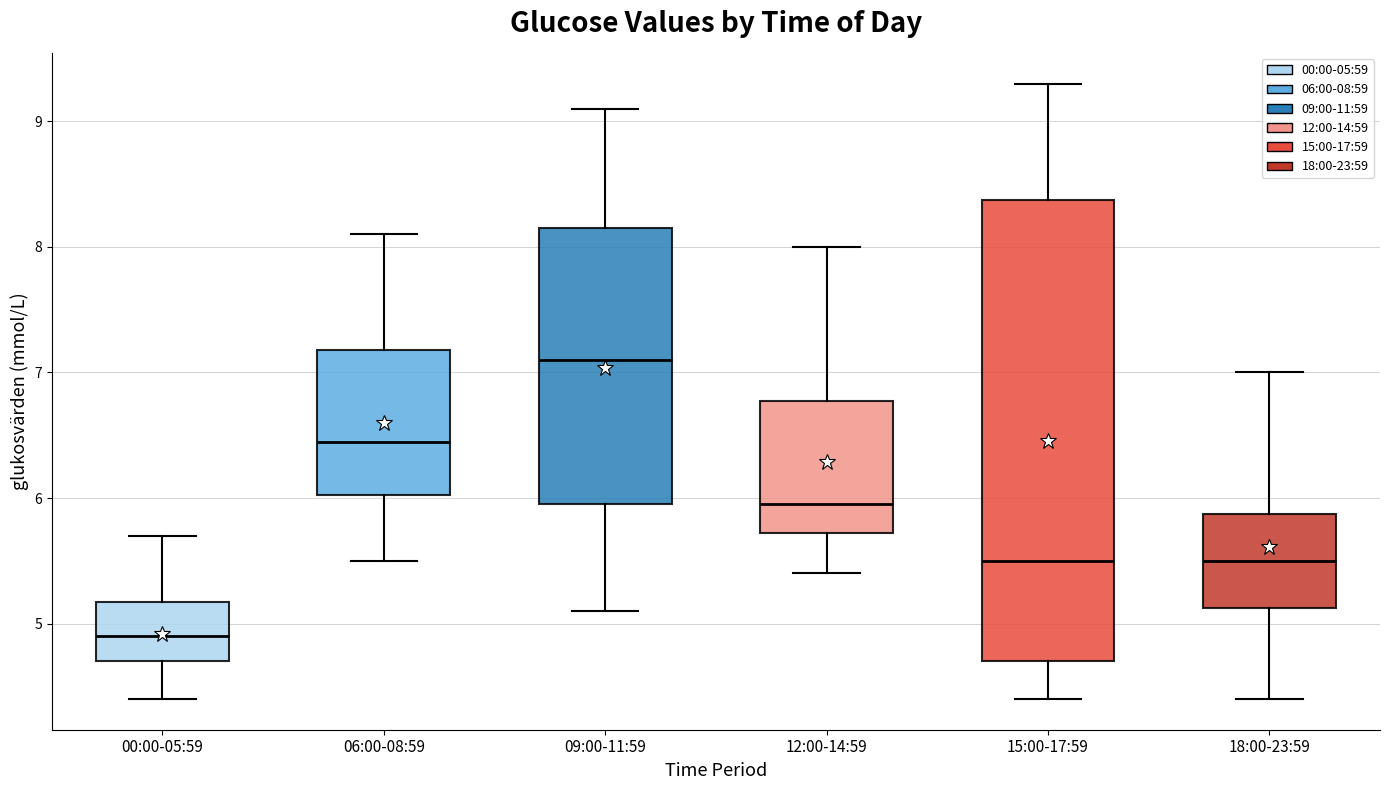

Which box has the highest median line?

09:00-11:59